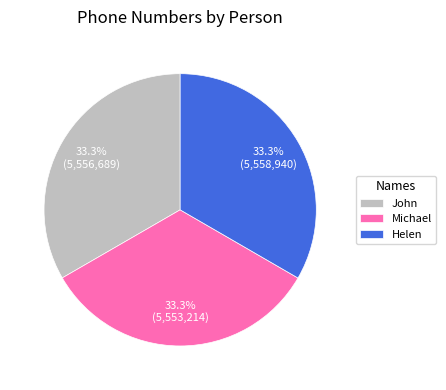

To the nearest percent, what percentage of the pie is Helen?

33%